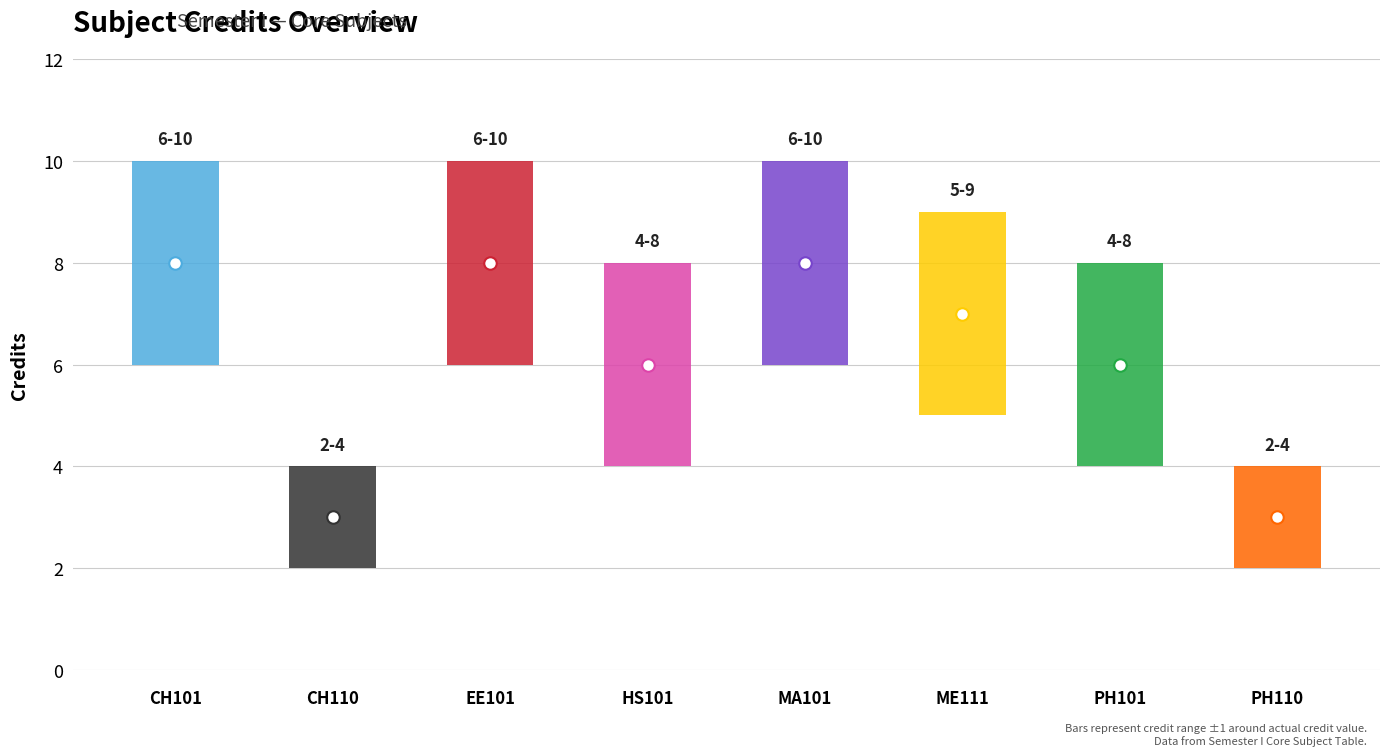

How many categories are shown in the chart?

8